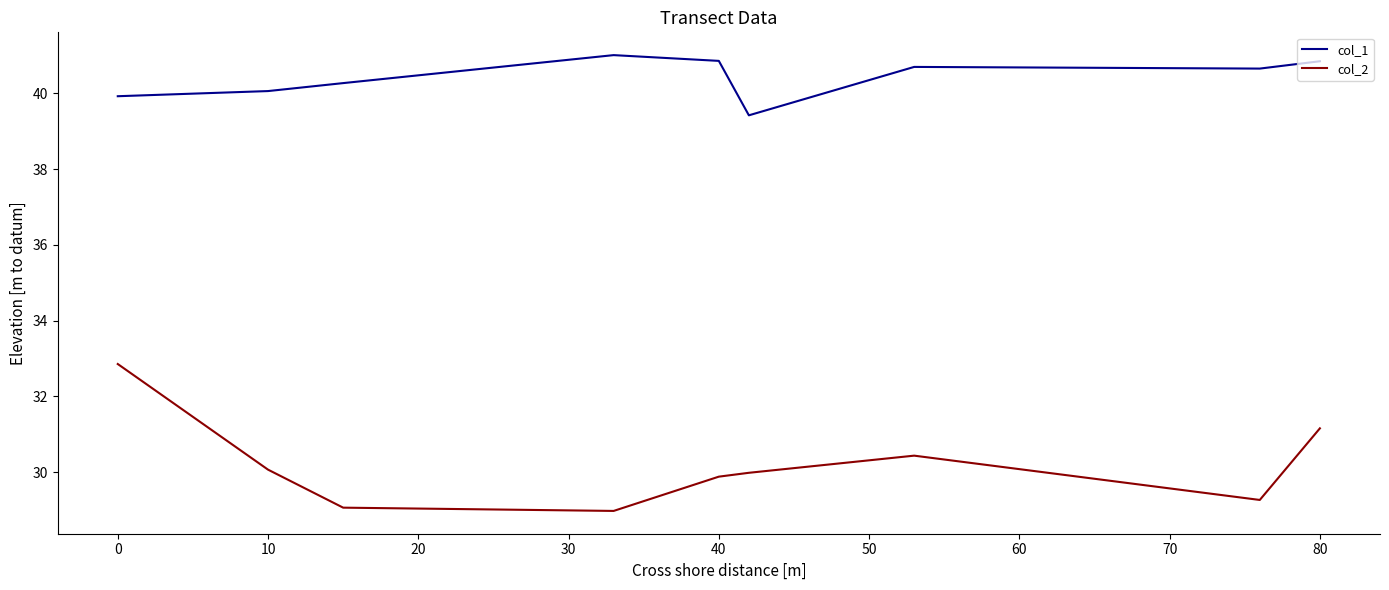

What is the maximum value shown in the chart?

41.0